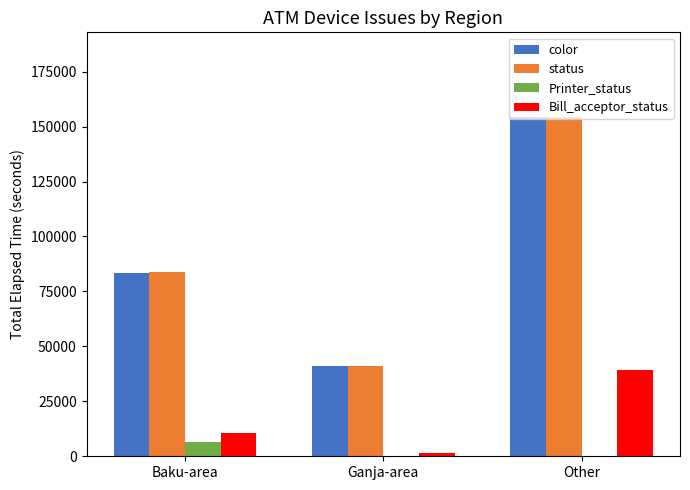

What is the sum of the Bill_acceptor_status values at Baku-area and Other?

50055